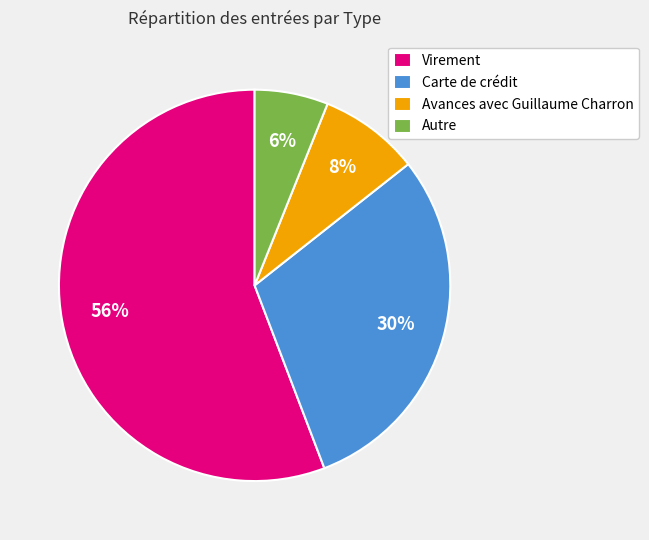

Count the number of slices in the pie.

4